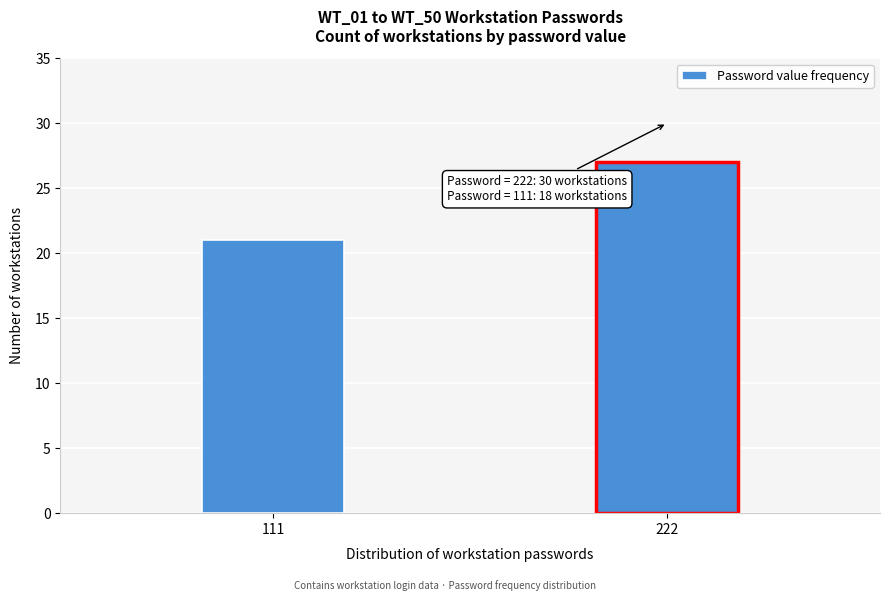

Reading right to left, extract all data points from this chart.

27	21